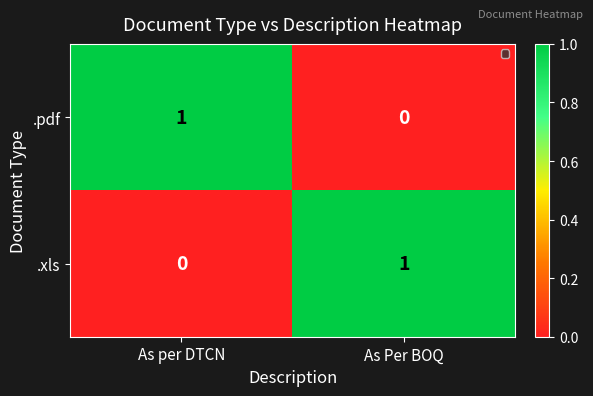

Is the value of .xls at As Per BOQ greater than the value of .pdf at As Per BOQ?

Yes